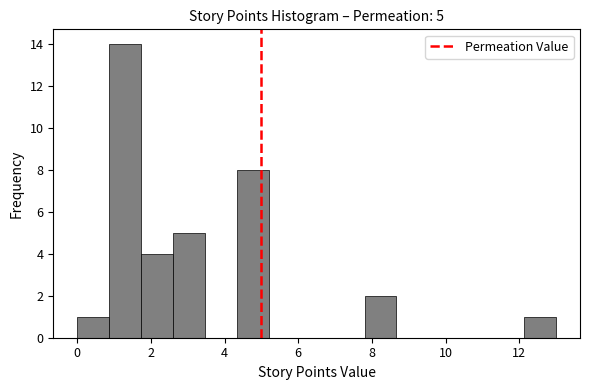

Over which range of the x-axis is the bar tallest?

0.8 to 1.8